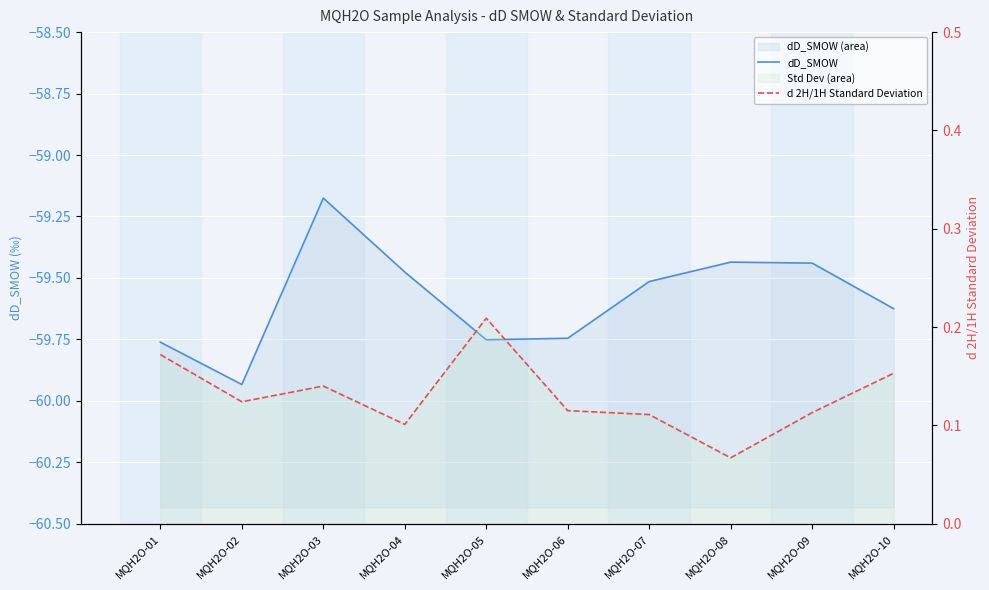

What is the difference between the dD_SMOW values at MQH2O-09 and MQH2O-07?

0.1